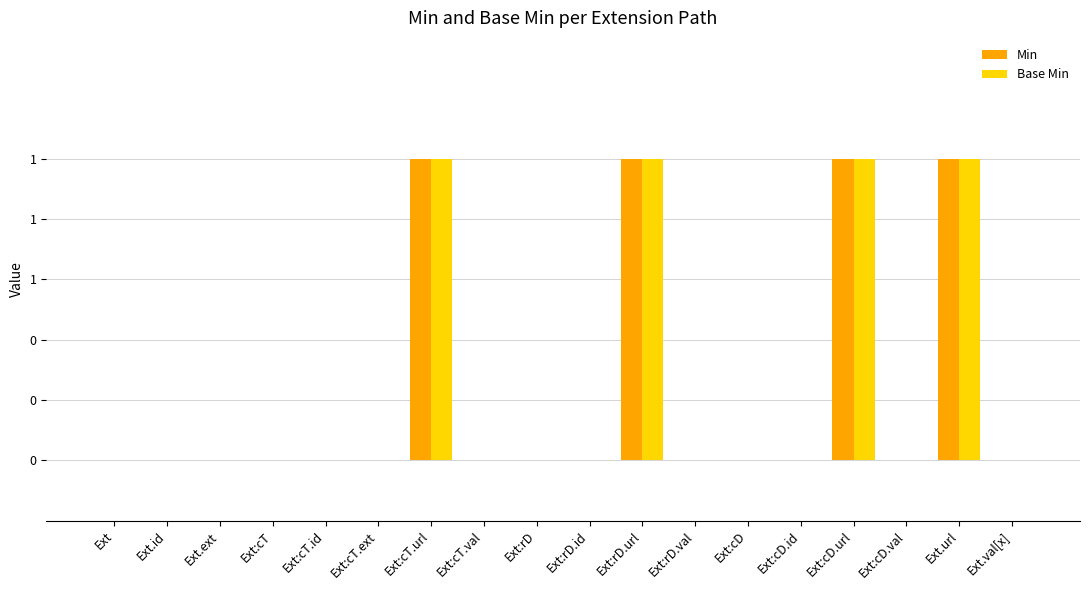

What are all the series names shown in the legend?

Min, Base Min